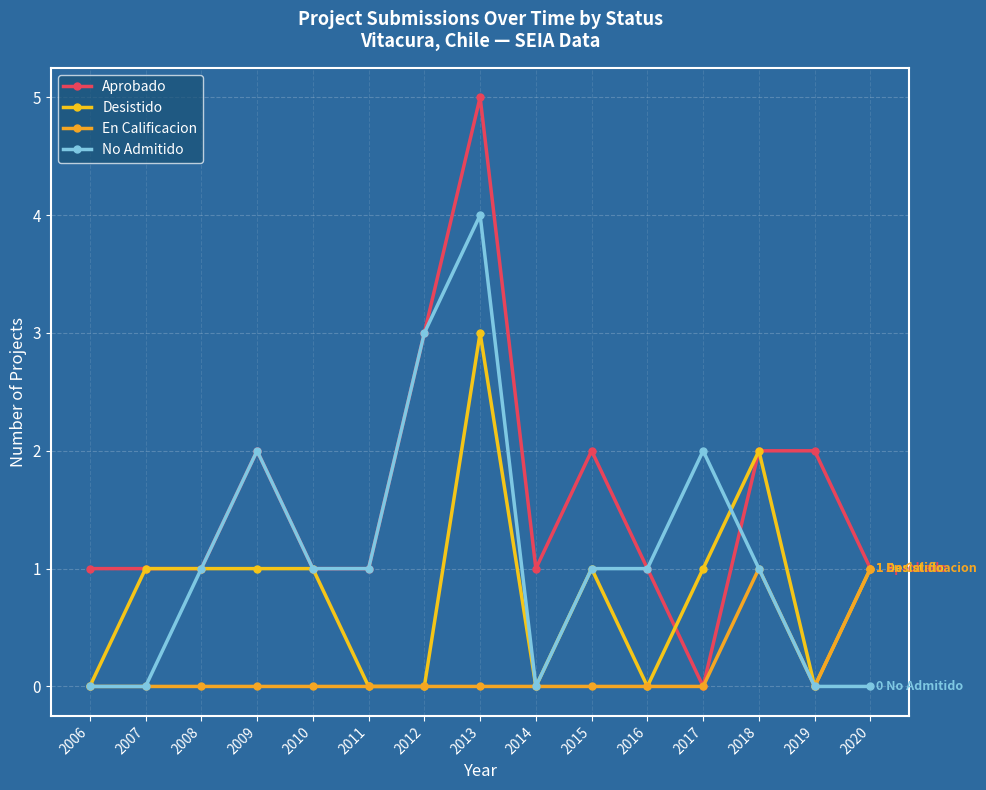

Reading left to right, what are all the values shown in this chart?

Aprobado: 2006=1	2007=1	2008=1	2009=2	2010=1	2011=1	2012=3	2013=5	2014=1	2015=2	2016=1	2017=0	2018=2	2019=2	2020=1
Desistido: 2006=0	2007=1	2008=1	2009=1	2010=1	2011=0	2012=0	2013=3	2014=0	2015=1	2016=0	2017=1	2018=2	2019=0	2020=1
En Calificacion: 2006=0	2007=0	2008=0	2009=0	2010=0	2011=0	2012=0	2013=0	2014=0	2015=0	2016=0	2017=0	2018=1	2019=0	2020=1
No Admitido: 2006=0	2007=0	2008=1	2009=2	2010=1	2011=1	2012=3	2013=4	2014=0	2015=1	2016=1	2017=2	2018=1	2019=0	2020=0